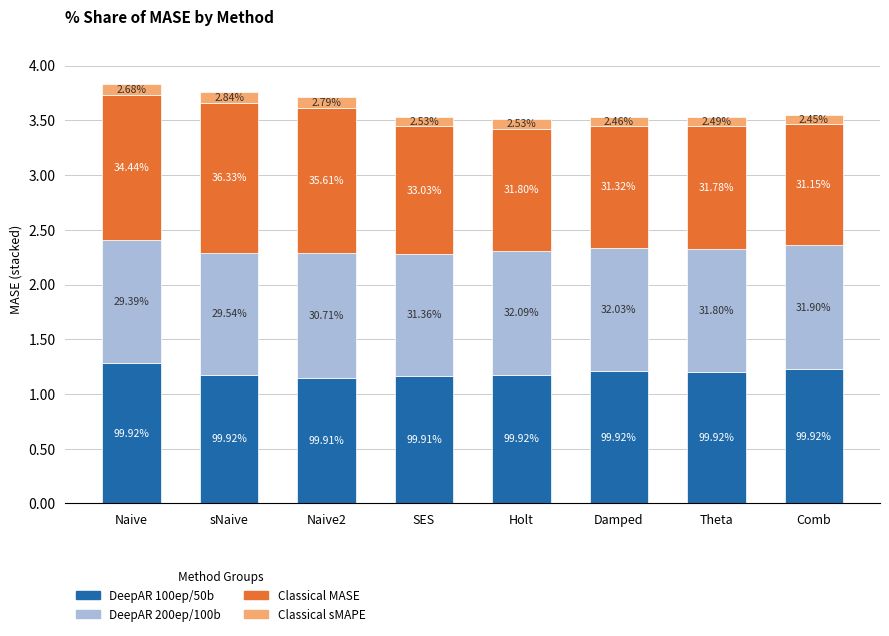

What position from the left is Naive?

1